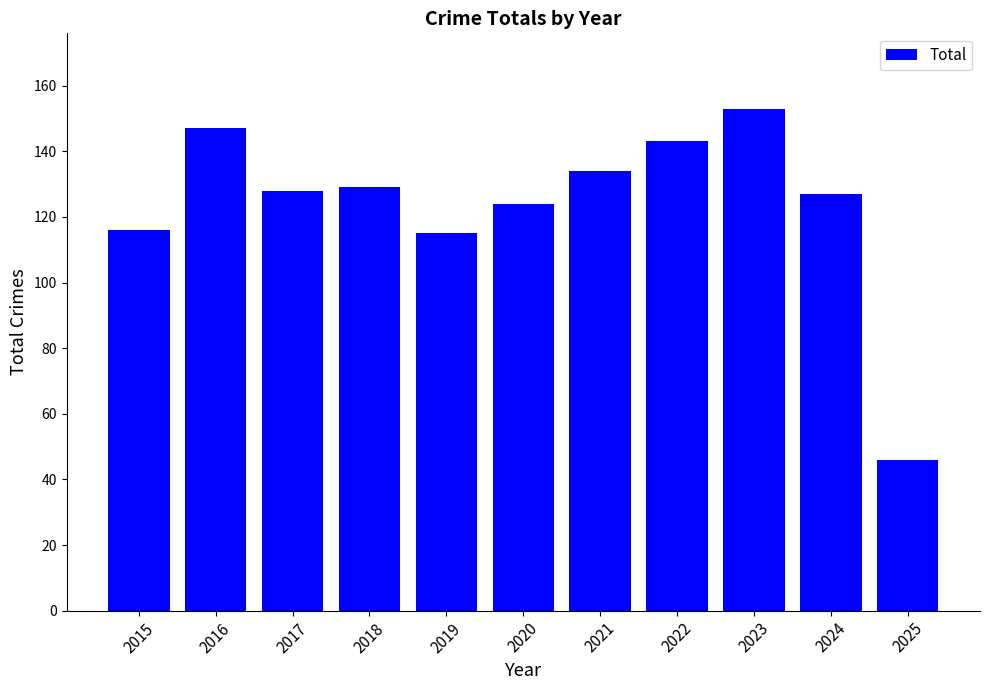

The chart shows a value of 54 at 2015. True or false?

False